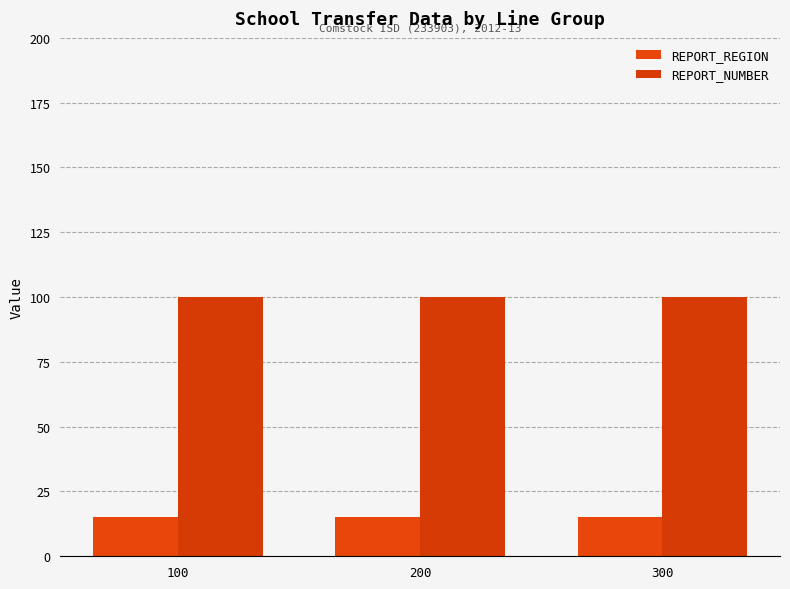

What is the average value of the REPORT_NUMBER series?

100